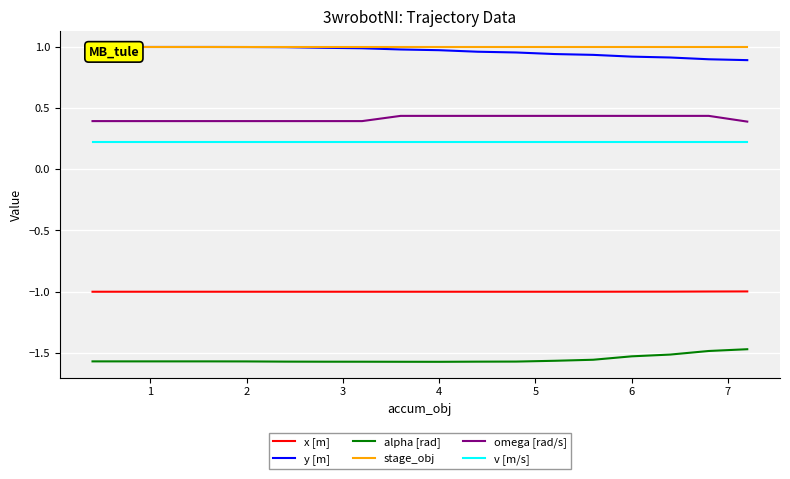

Reading left to right, extract all data points from this chart.

x [m]: -1.0	-1.0	-1.0	-1.0	-1.0	-1.0	-1.0	-1.0	-1.0	-1.0	-1.0	-1.0	-1.0	-1.0	-1.0	-1.0	-1.0	-1.0
y [m]: 1.0	1.0	1.0	1.0	1.0	1.0	1.0	1.0	1.0	1.0	1.0	1.0	0.9	0.9	0.9	0.9	0.9	0.9
alpha [rad]: -1.6	-1.6	-1.6	-1.6	-1.6	-1.6	-1.6	-1.6	-1.6	-1.6	-1.6	-1.6	-1.6	-1.6	-1.5	-1.5	-1.5	-1.5
stage_obj: 1.0	1.0	1.0	1.0	1.0	1.0	1.0	1.0	1.0	1.0	1.0	1.0	1.0	1.0	1.0	1.0	1.0	1.0
omega [rad/s]: 0.4	0.4	0.4	0.4	0.4	0.4	0.4	0.4	0.4	0.4	0.4	0.4	0.4	0.4	0.4	0.4	0.4	0.4
v [m/s]: 0.2	0.2	0.2	0.2	0.2	0.2	0.2	0.2	0.2	0.2	0.2	0.2	0.2	0.2	0.2	0.2	0.2	0.2